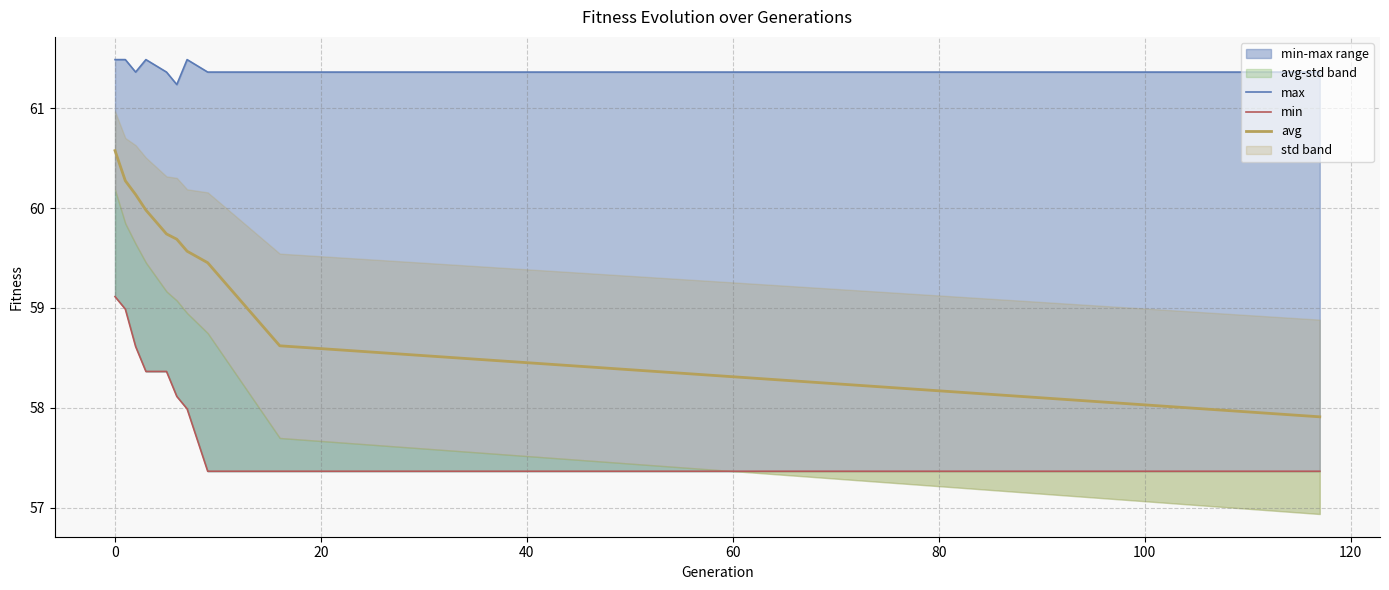

What is the sum of all avg values?

596.0